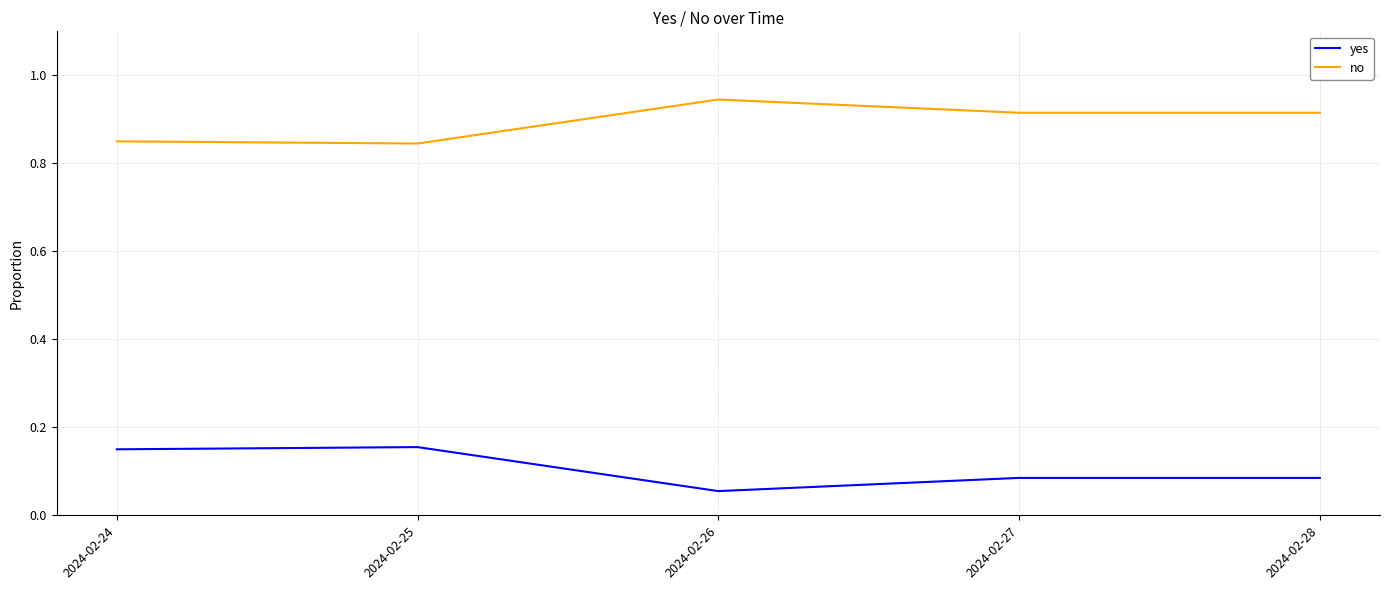

The value of yes at 2024-02-27 is 0.0. True or false?

False